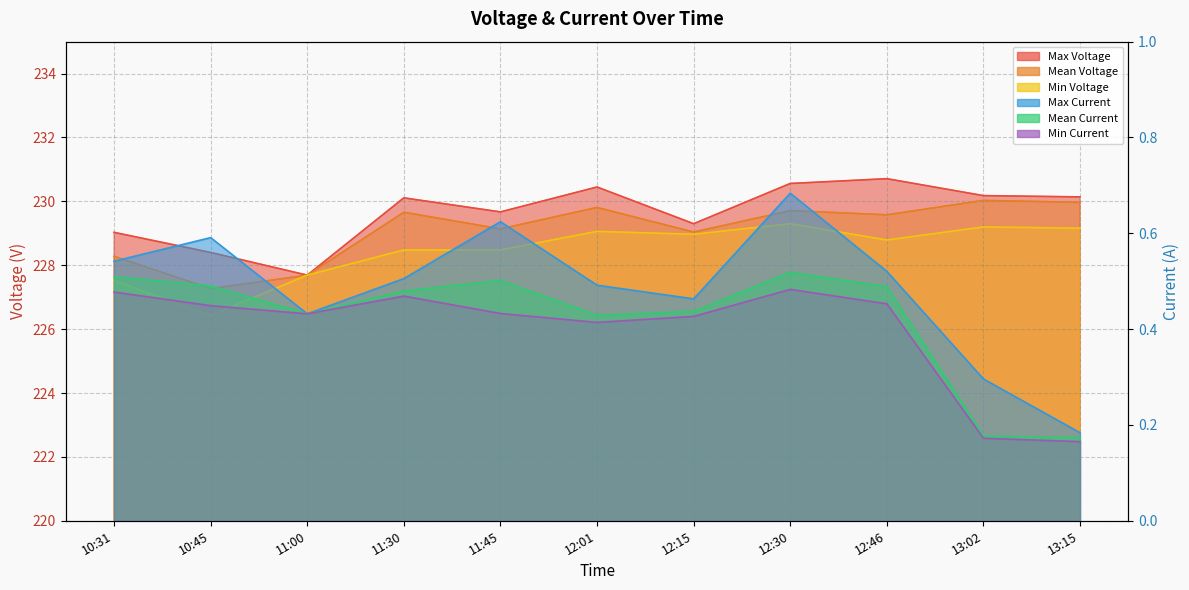

Which category has the highest value in the Max Voltage series?

12:46